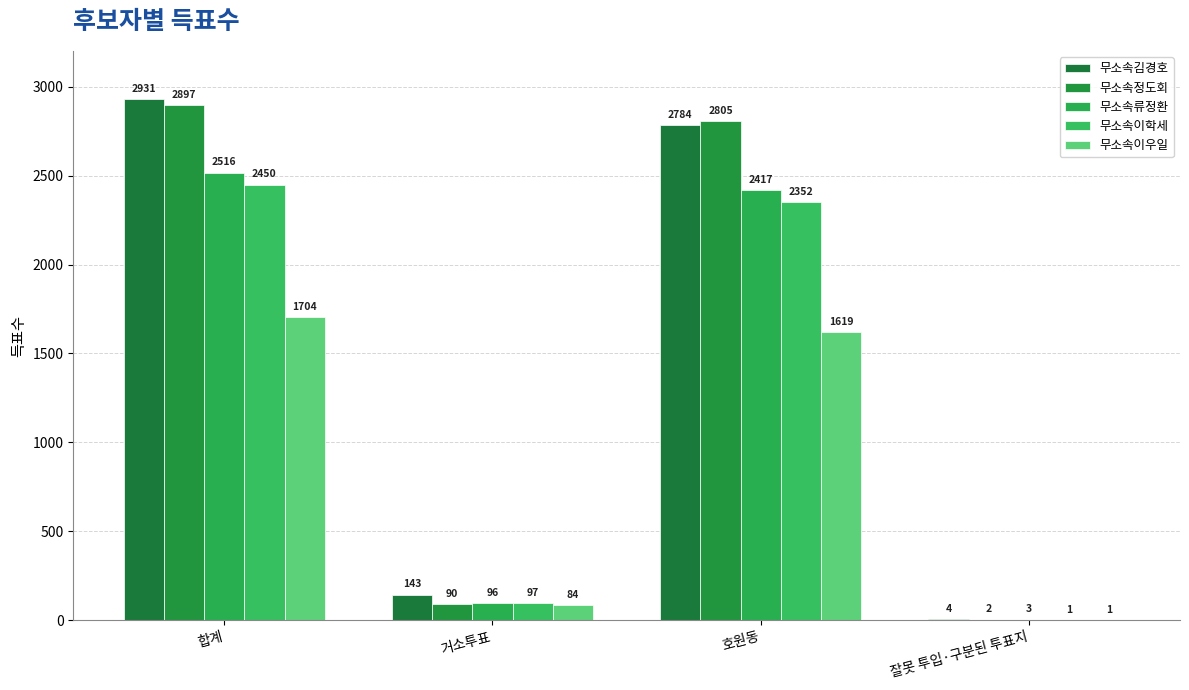

What is the average value of the 무소속김경호 series?

1466